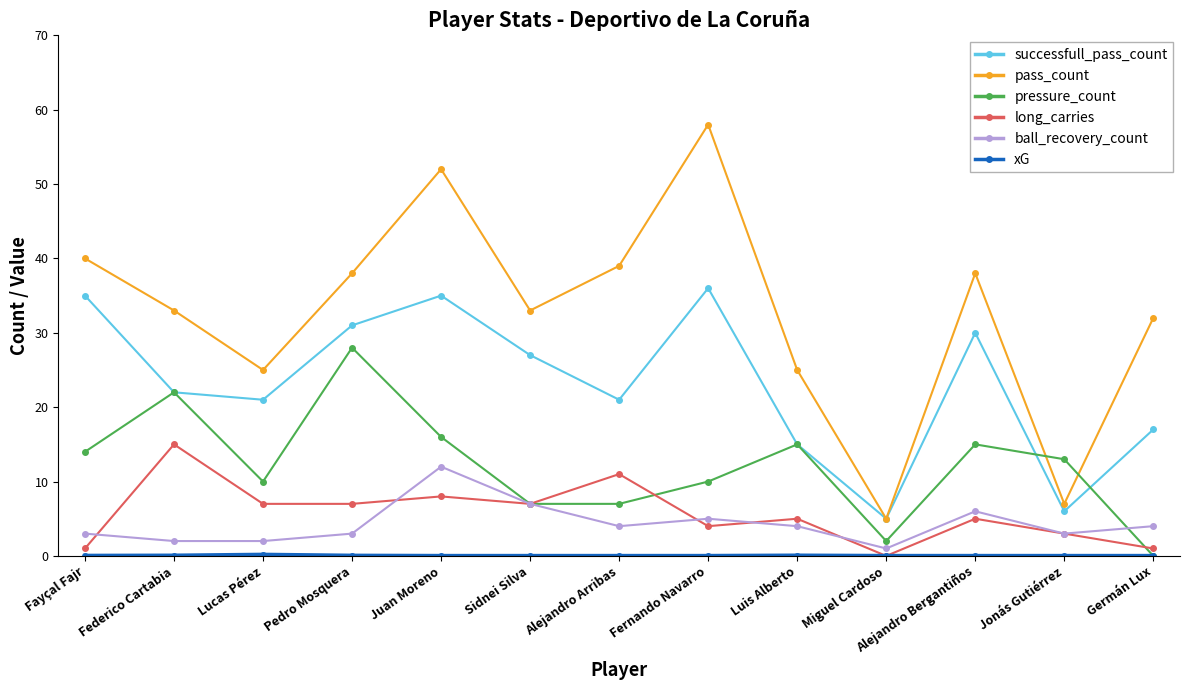

At which category does pressure_count reach its first local peak?

Federico Cartabia